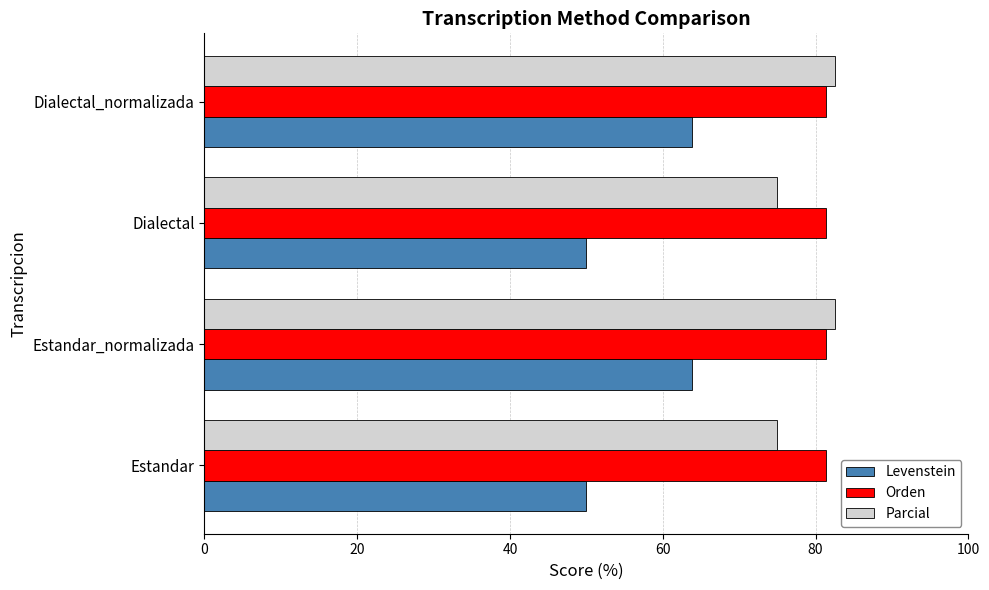

How many distinct data groups are displayed?

3